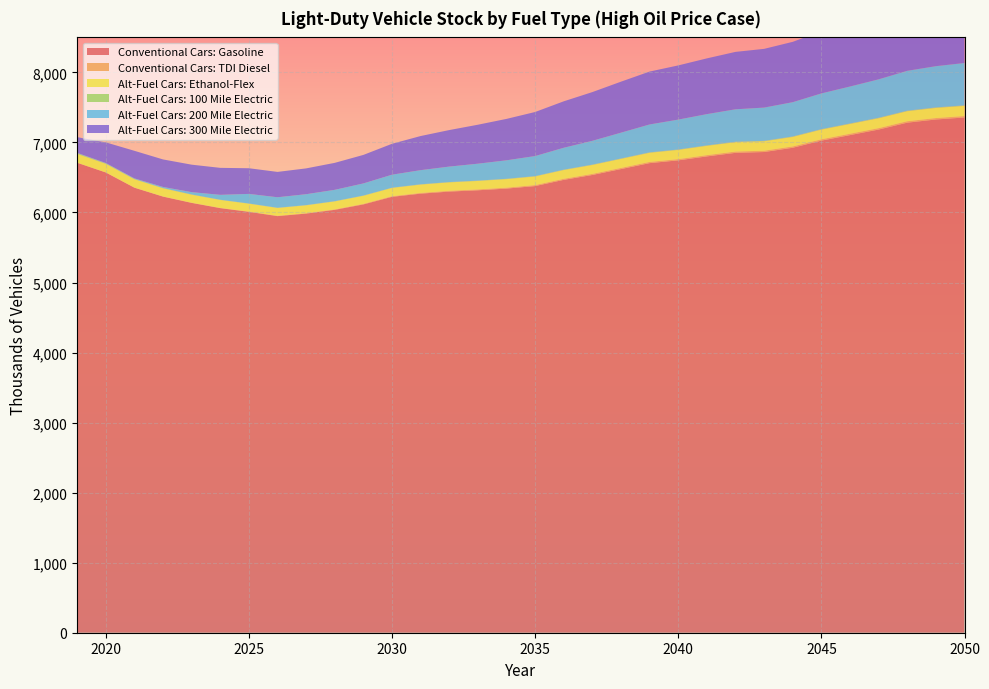

Reading left to right, what are all the values shown in this chart?

Conventional Cars: Gasoline: 6710.0	6571.3	6354.1	6226.9	6137.2	6062.4	6009.2	5948.5	5984.6	6038.1	6115.7	6223.9	6269.2	6298.8	6317.5	6341.5	6377.5	6466.3	6535.9	6620.4	6705.1	6744.5	6801.1	6851.8	6863.7	6924.5	7026.3	7104.9	7184.3	7282.7	7328.0	7356.6
Conventional Cars: TDI Diesel: 2.1	2.2	2.4	2.7	3.1	3.7	4.3	5.1	6.0	7.0	8.1	9.3	10.5	11.6	12.6	13.5	14.3	15.1	15.9	16.5	17.1	17.6	18.0	18.3	18.5	18.8	19.2	19.6	19.9	20.3	20.5	20.7
Alt-Fuel Cars: Ethanol-Flex: 124.3	121.3	117.9	115.7	114.1	113.0	112.0	111.0	111.9	113.1	114.8	117.2	118.7	119.7	120.5	121.4	122.6	124.7	126.4	128.4	130.4	131.5	132.8	134.0	134.4	135.8	137.9	139.7	141.4	143.5	144.6	145.4
Alt-Fuel Cars: 100 Mile Electric: 9.9	6.5	4.5	3.8	3.4	3.1	3.0	3.0	3.2	3.3	3.6	3.9	4.2	4.5	4.7	4.9	5.1	5.4	5.6	5.8	6.0	6.2	6.3	6.4	6.5	6.6	6.8	6.9	7.1	7.2	7.3	7.4
Alt-Fuel Cars: 200 Mile Electric: 5.8	6.0	8.5	15.8	33.0	69.9	137.0	150.0	155.7	162.3	172.8	185.6	202.1	221.0	241.6	264.0	286.5	312.9	340.0	368.8	398.5	426.8	446.6	463.0	474.8	489.7	510.3	528.0	548.7	569.3	589.1	604.7
Alt-Fuel Cars: 300 Mile Electric: 223.9	294.2	393.5	392.8	392.0	385.3	366.4	361.9	368.5	385.1	407.2	441.1	487.1	521.5	556.4	591.1	628.9	663.2	695.6	728.1	755.3	773.5	795.8	819.6	838.5	861.4	888.6	918.6	945.4	979.4	1003.5	1030.9